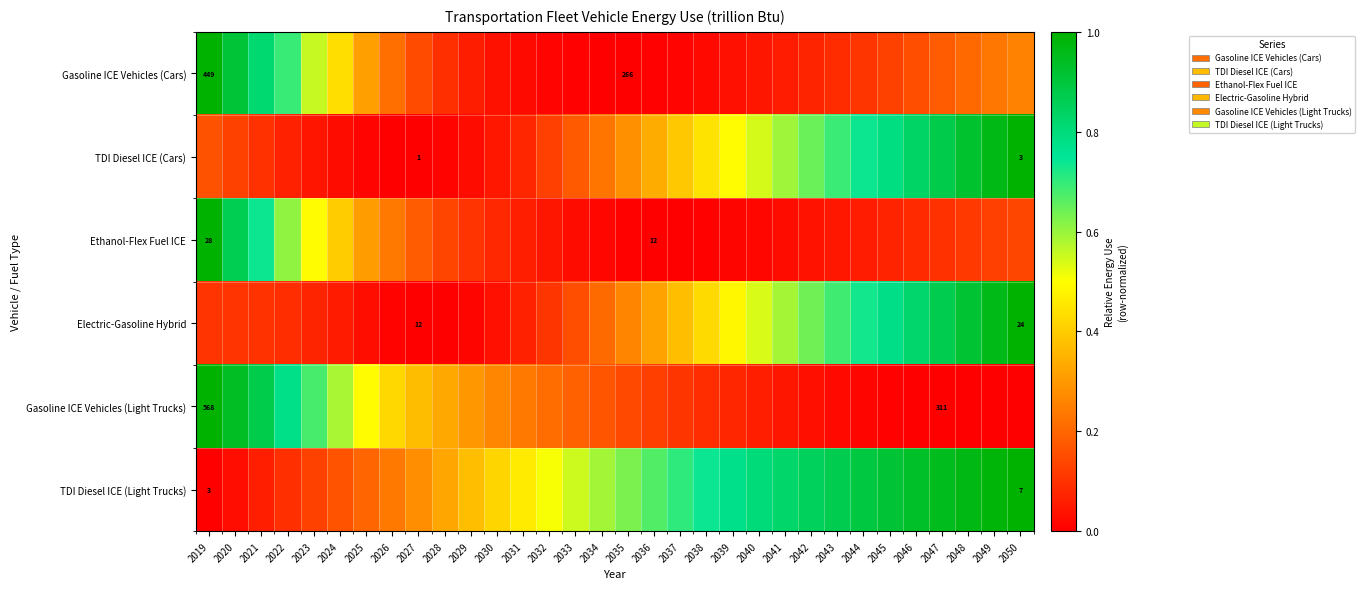

List the labels in order of Gasoline ICE Vehicles (Light Trucks) value, largest first.

2019, 2020, 2021, 2022, 2023, 2024, 2025, 2026, 2027, 2028, 2029, 2030, 2031, 2032, 2033, 2034, 2035, 2036, 2037, 2038, 2039, 2040, 2041, 2042, 2043, 2044, 2045, 2050, 2046, 2049, 2048, 2047